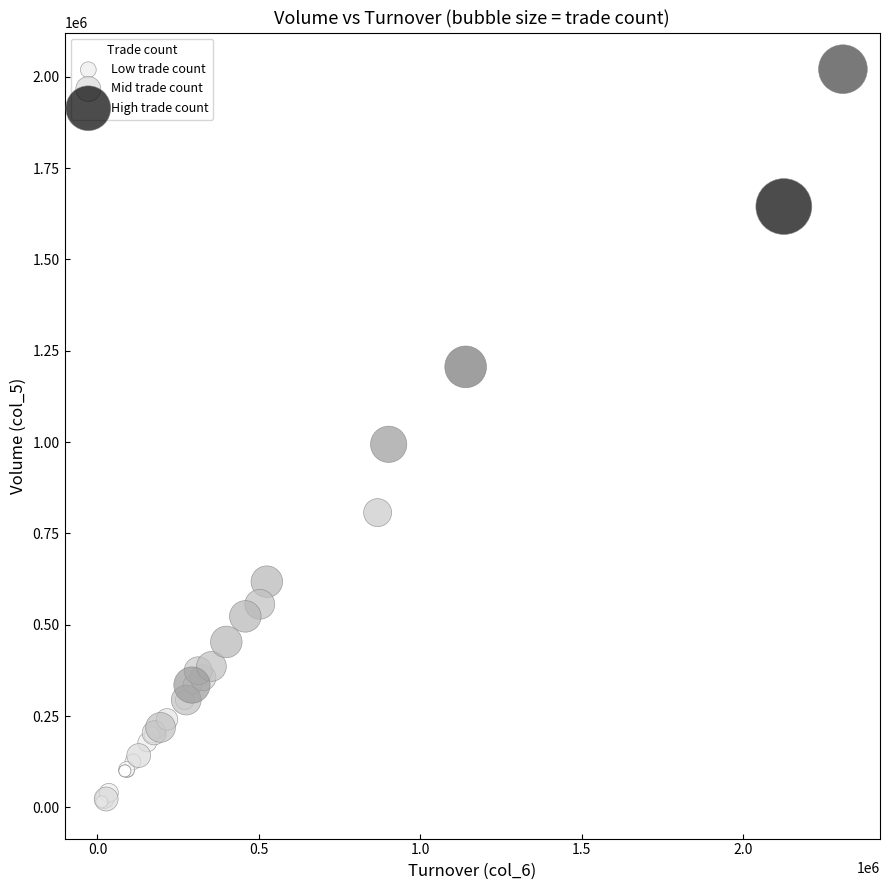

Which series has the largest Y range (max minus min)?

High trade count